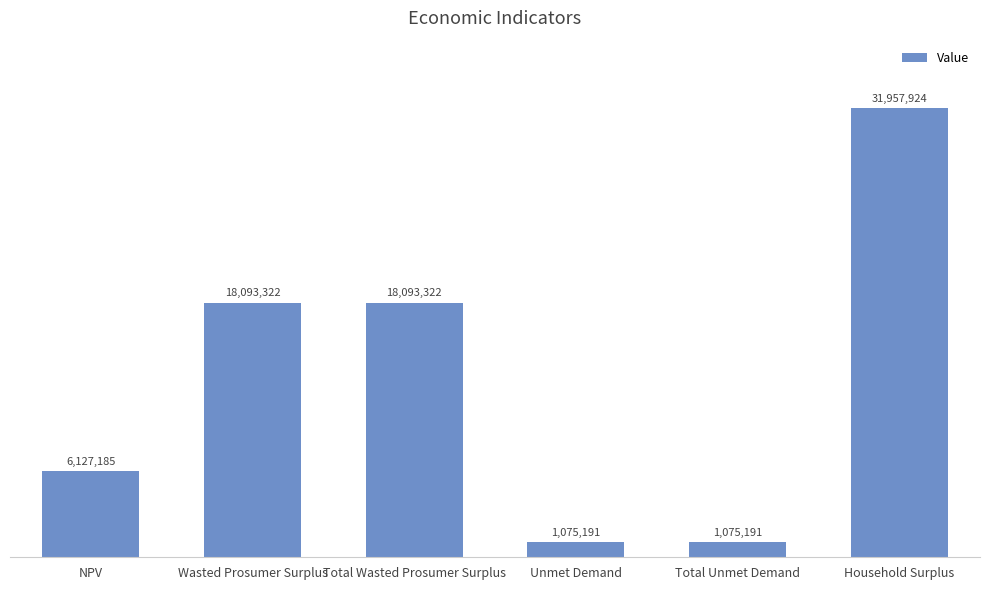

Reading left to right, extract all data points from this chart.

6127185.0	18093321.8	18093321.8	1075191.1	1075191.1	31957924.2